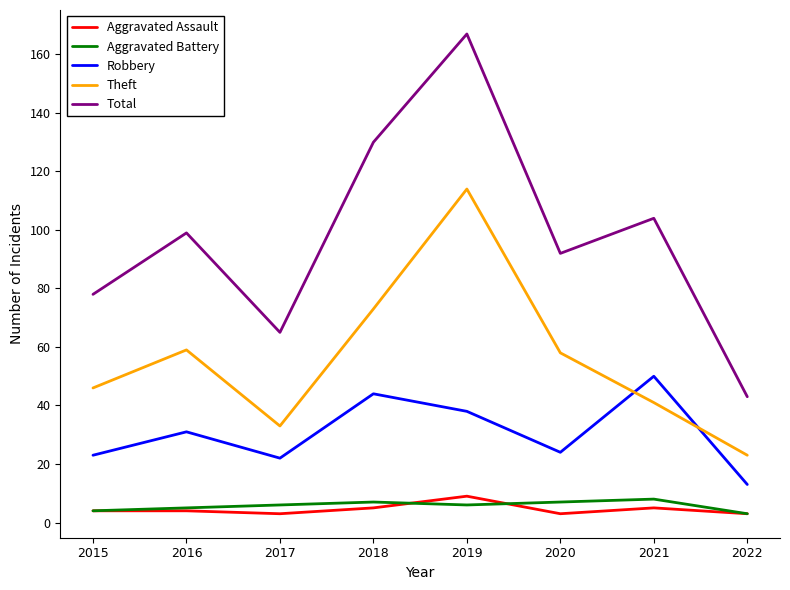

At which category does Robbery reach its first local peak?

2016